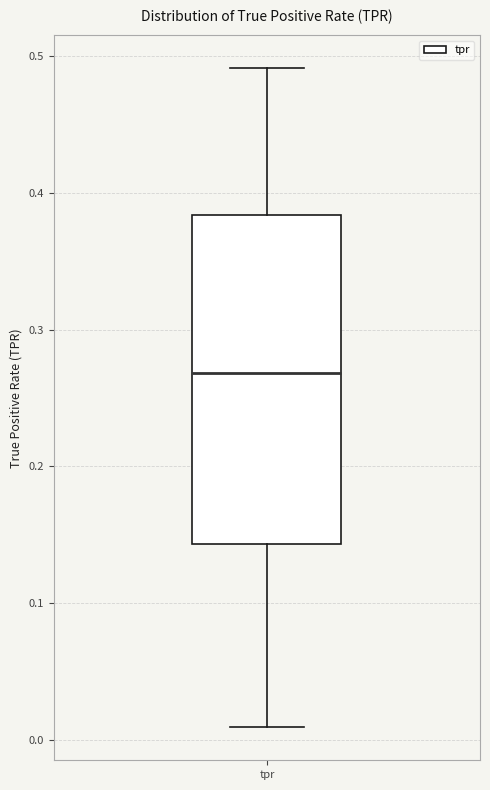

Read this box plot against the y-axis: the position of the median line, the range covered by the box, and the ends of both whiskers. The values are not printed on the chart, so give them approximately, as read against the axis.

median 0.27, box 0.14 to 0.38, whiskers 0.01 to 0.49